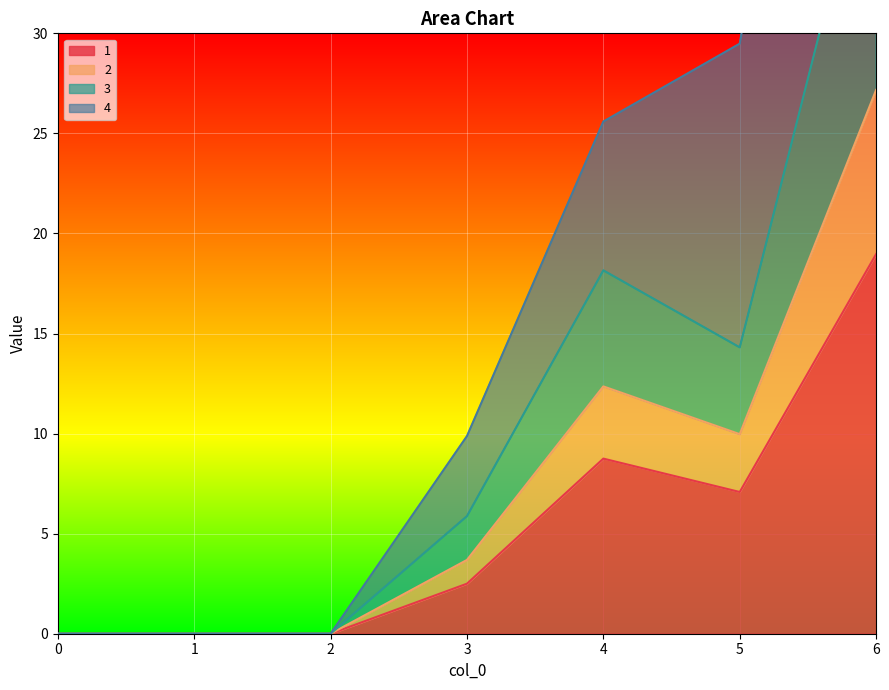

List the series in order of their peak value, highest first.

4, 2, 3, 1